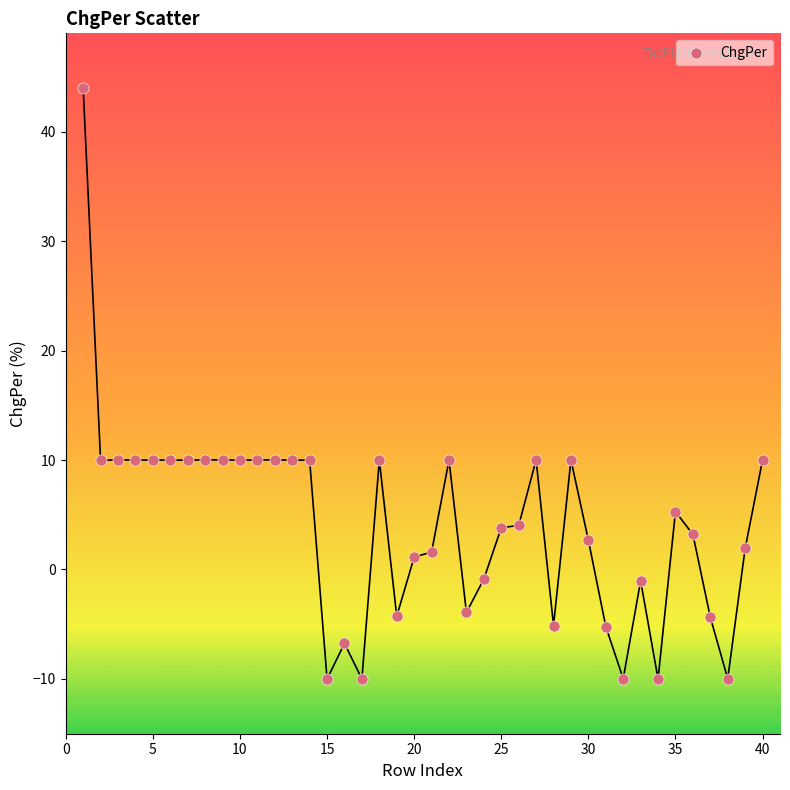

What is the range of X values (max minus min)?

39.0